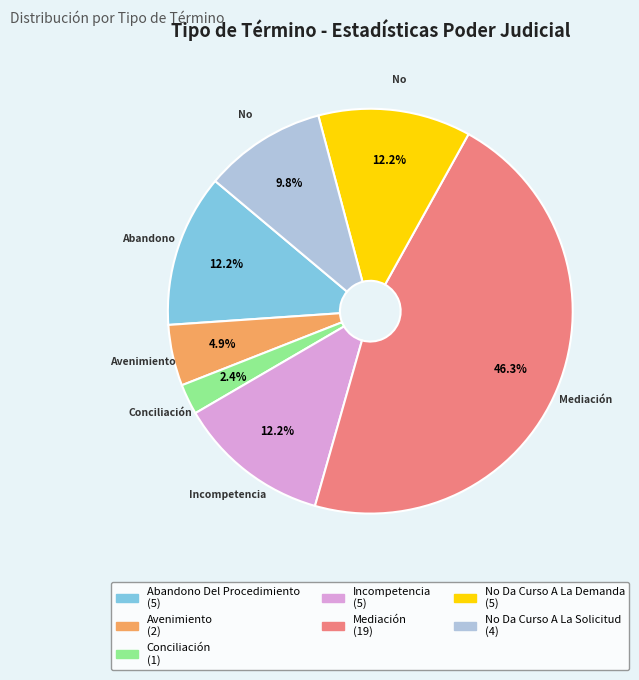

Do Incompetencia and Mediación together represent more than half of the pie?

Yes